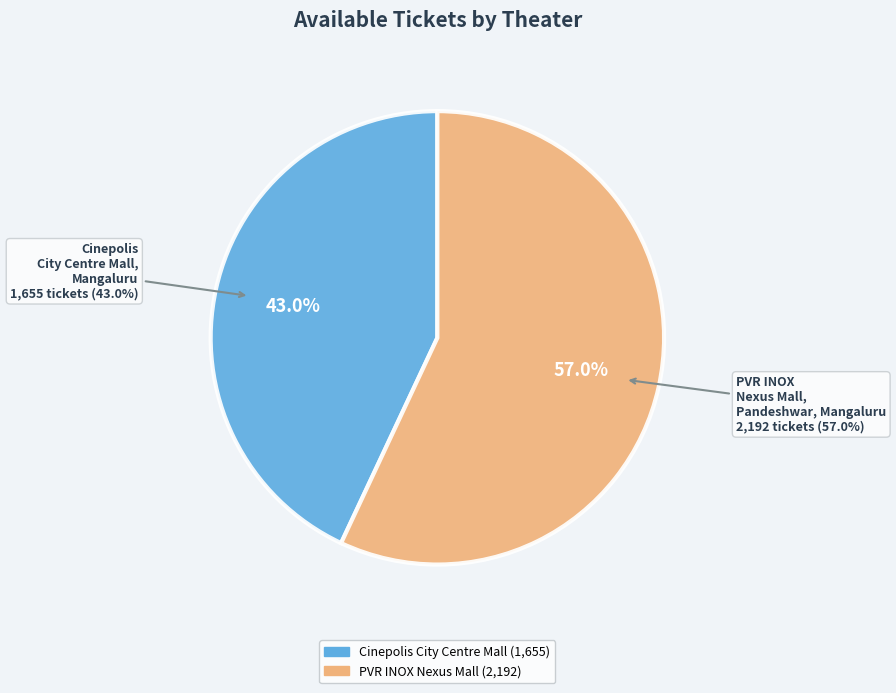

Count the number of slices in the pie.

2